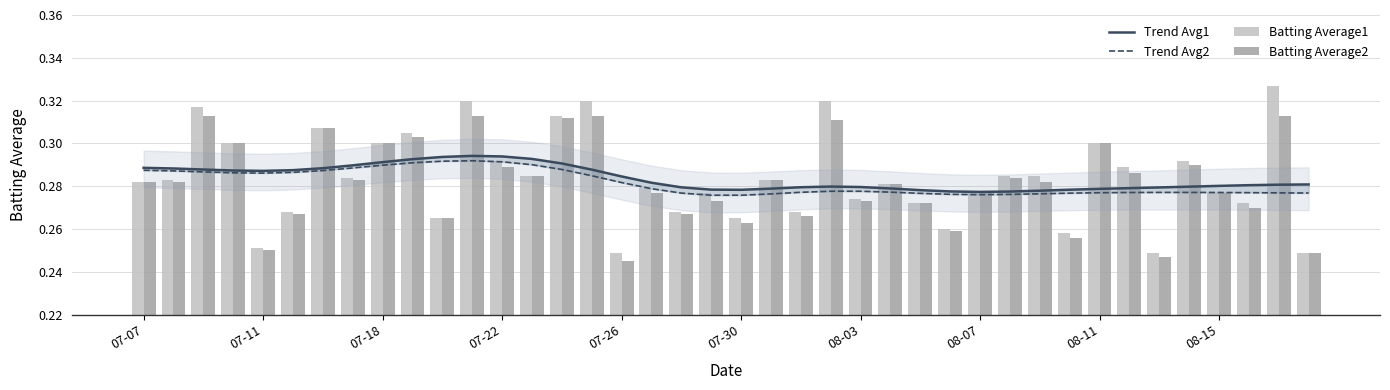

What is the sum of the Trend Avg1 values at 13 and 14?

0.6